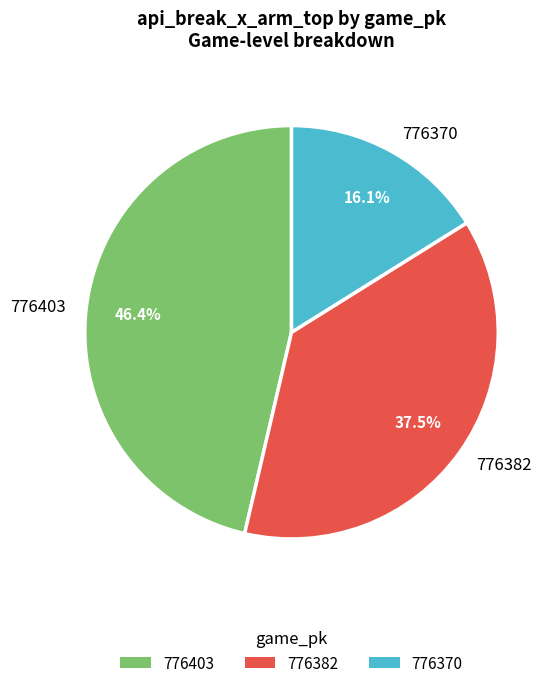

The 776403 slice represents 46% of the pie. True or false?

True